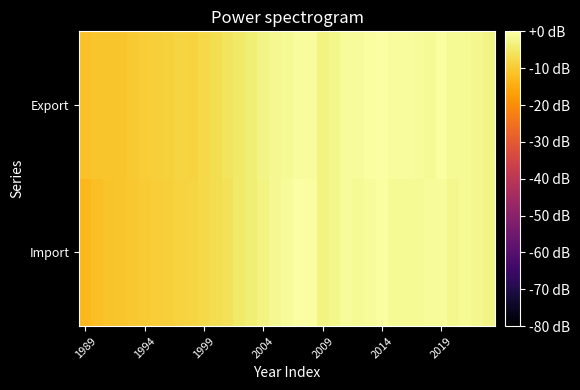

Reading left to right, transcribe all the data shown in this chart.

Import: -13.0	-11.8	-11.0	-10.9	-10.5	-9.7	-9.5	-9.1	-8.6	-8.4	-7.7	-6.8	-6.1	-5.0	-4.0	-2.8	-1.7	-1.1	-0.3	-0.4	-3.1	-2.3	-1.2	-1.5	-1.0	-0.5	-1.4	-1.3	-1.3	-1.2	-1.2	-1.9	-1.5	-1.9	-2.7
Export: -11.5	-10.9	-10.8	-10.8	-10.0	-9.4	-9.2	-9.0	-8.2	-8.5	-7.6	-6.6	-5.8	-4.8	-3.9	-2.7	-1.8	-1.3	-0.9	-0.9	-3.1	-2.3	-1.1	-1.0	-0.5	0.0	-0.9	-0.9	-1.1	-1.3	-0.6	-1.3	-1.4	-2.1	-2.5